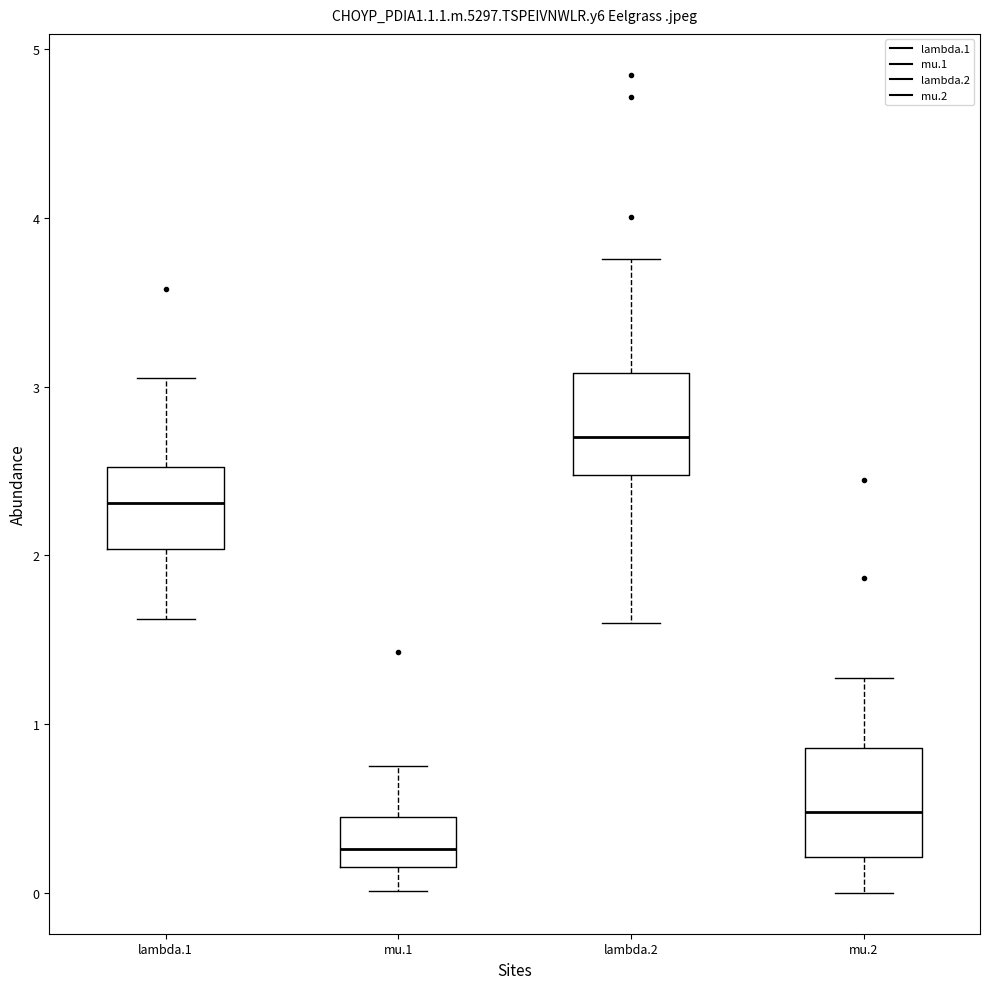

Where does the median line of the box for mu.1 sit on the y-axis? The values are not printed on the chart, so give them approximately, as read against the axis.

0.3